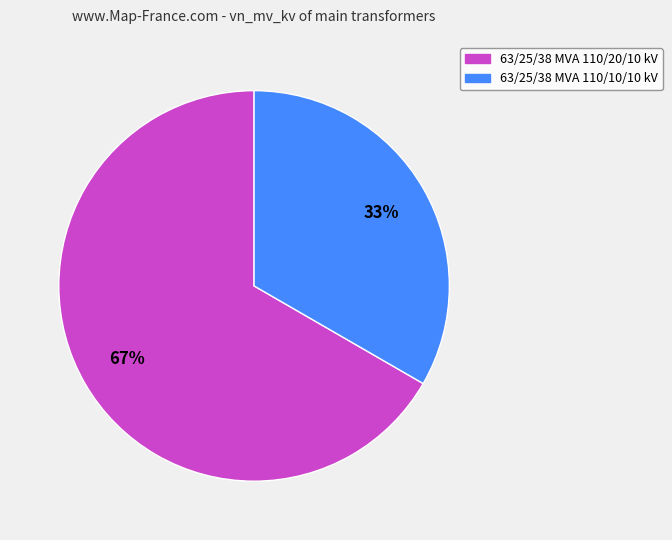

To the nearest percent, what is the average slice percentage?

50%